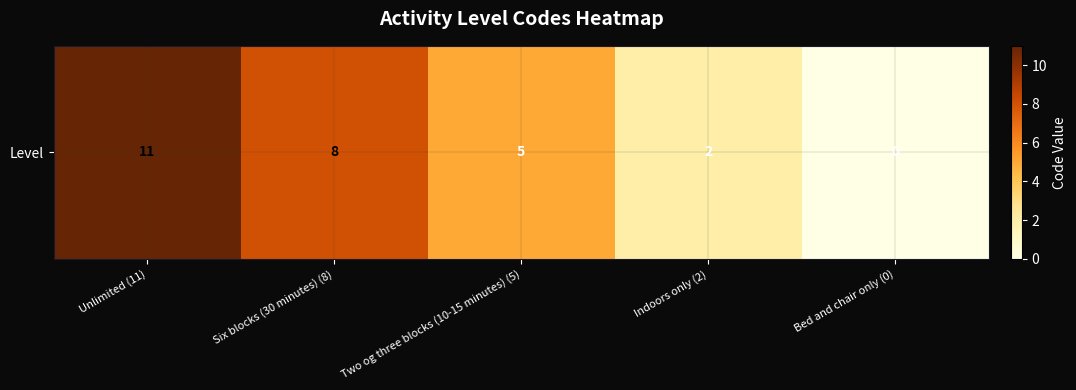

What is the ratio of the value at Six blocks (30 minutes) (8) to the value at Indoors only (2)?

4.0